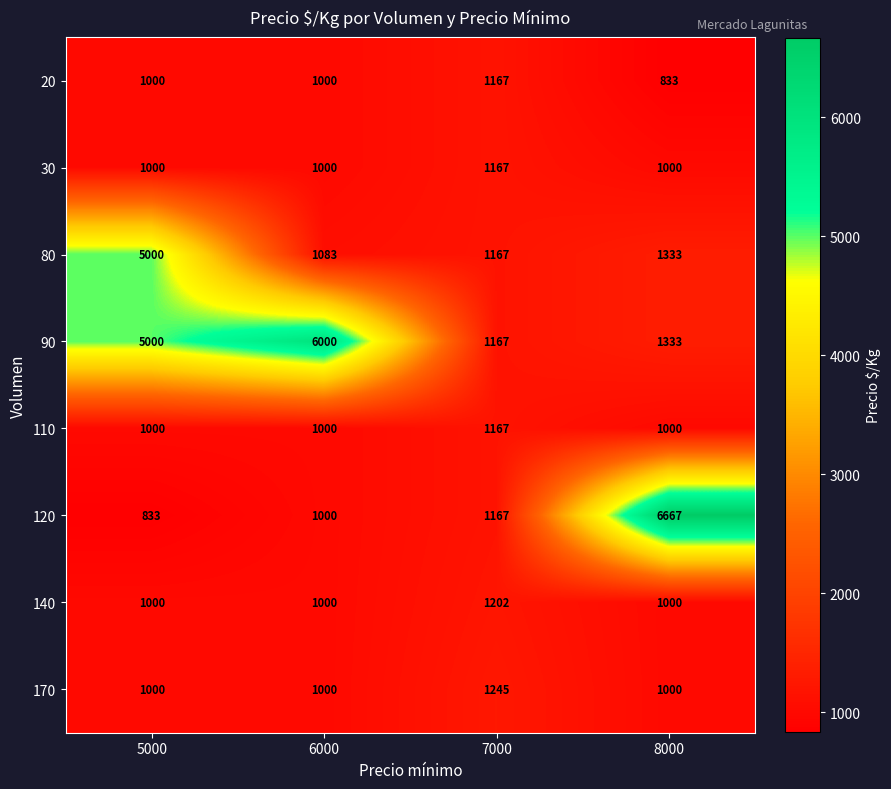

Rank the categories by 80 value from highest to lowest.

5000, 8000, 7000, 6000